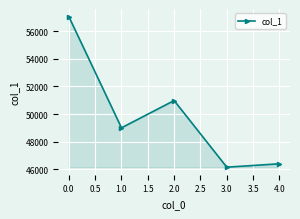

Reading left to right, extract all data points from this chart.

57056	49012	50983	46166	46413